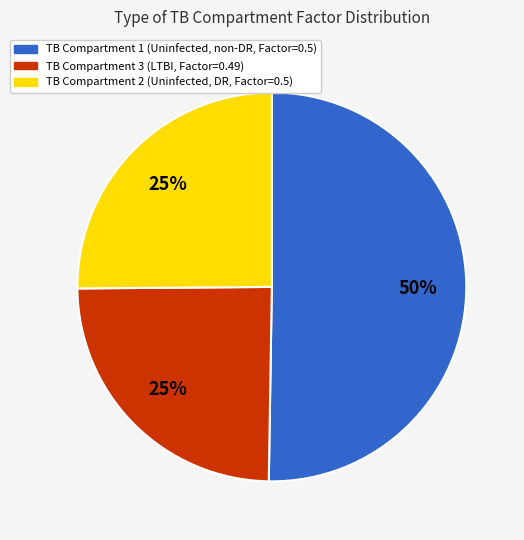

How many segments does this pie chart have?

3